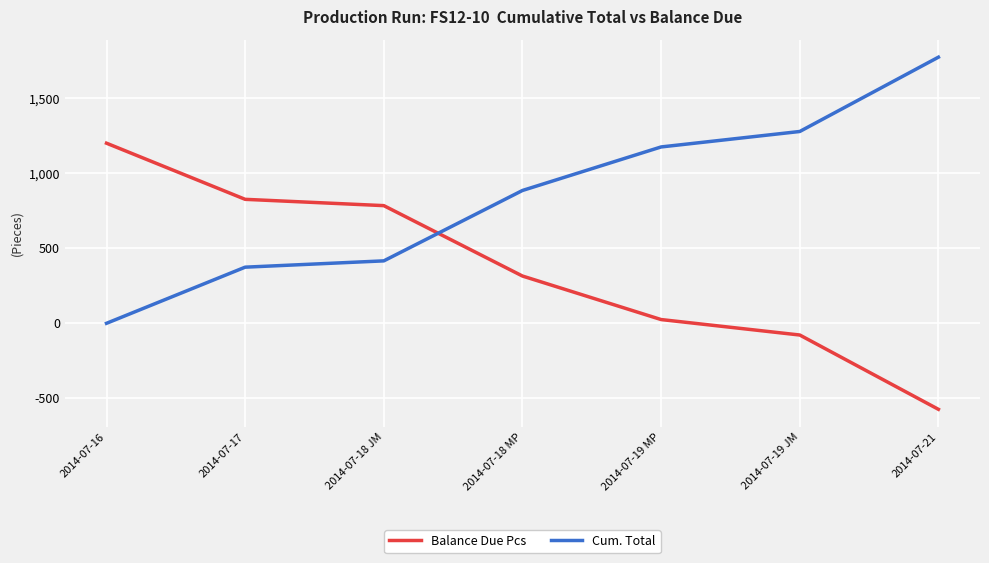

The Cum. Total series shows 416 at 2014-07-18 JM. True or false?

True